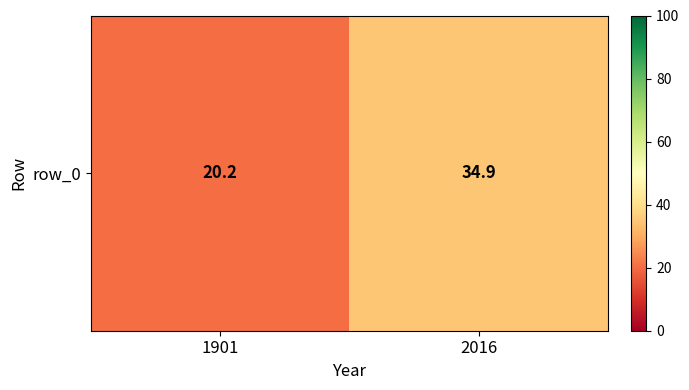

At which label is the value closest to 27?

1901